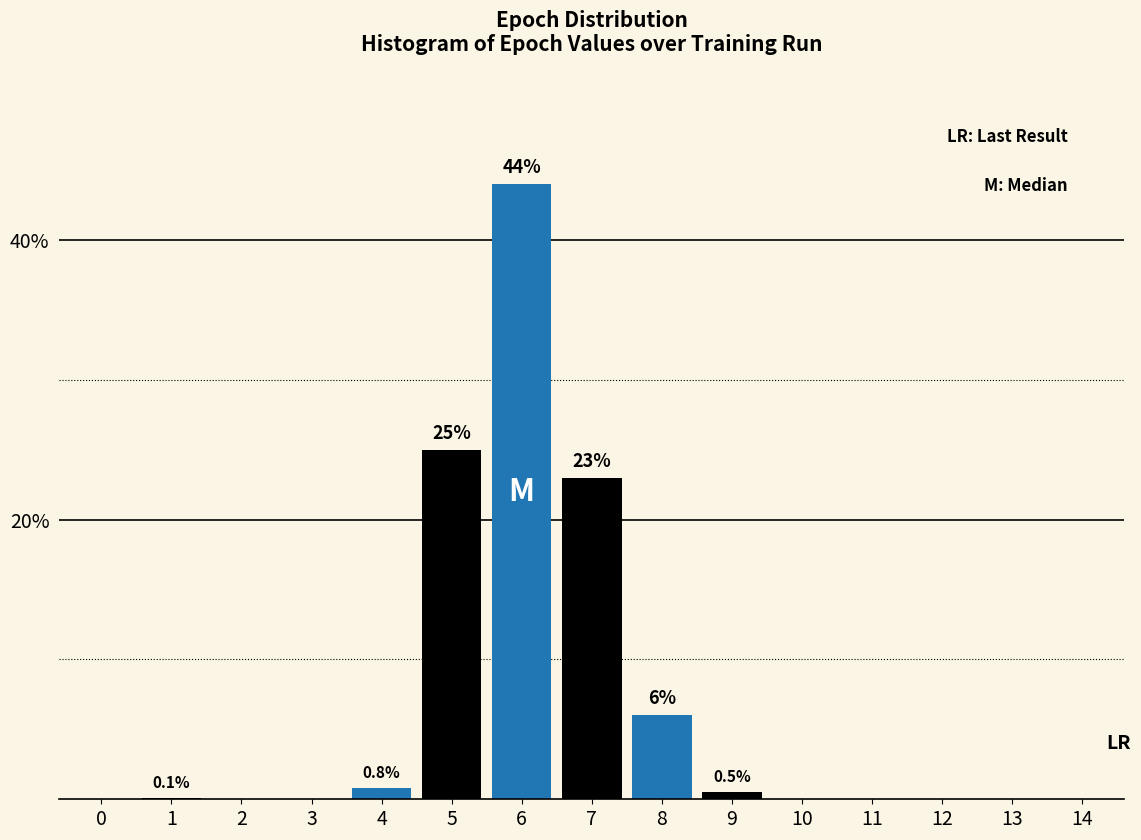

At which category does the chart reach its peak across all series?

6